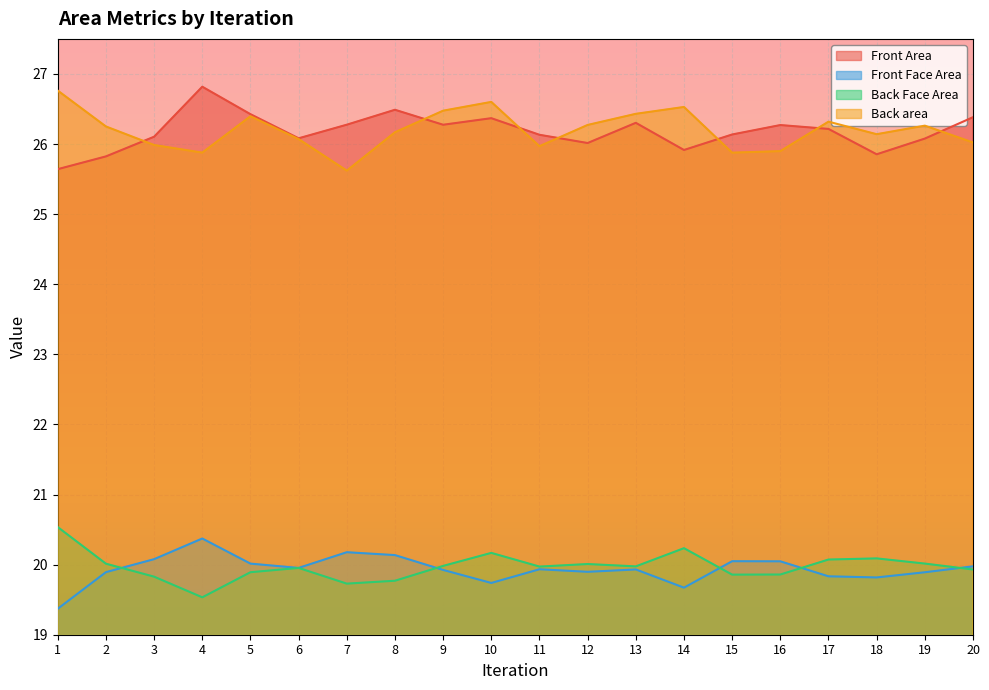

At which category is the sum across all series the highest?

10